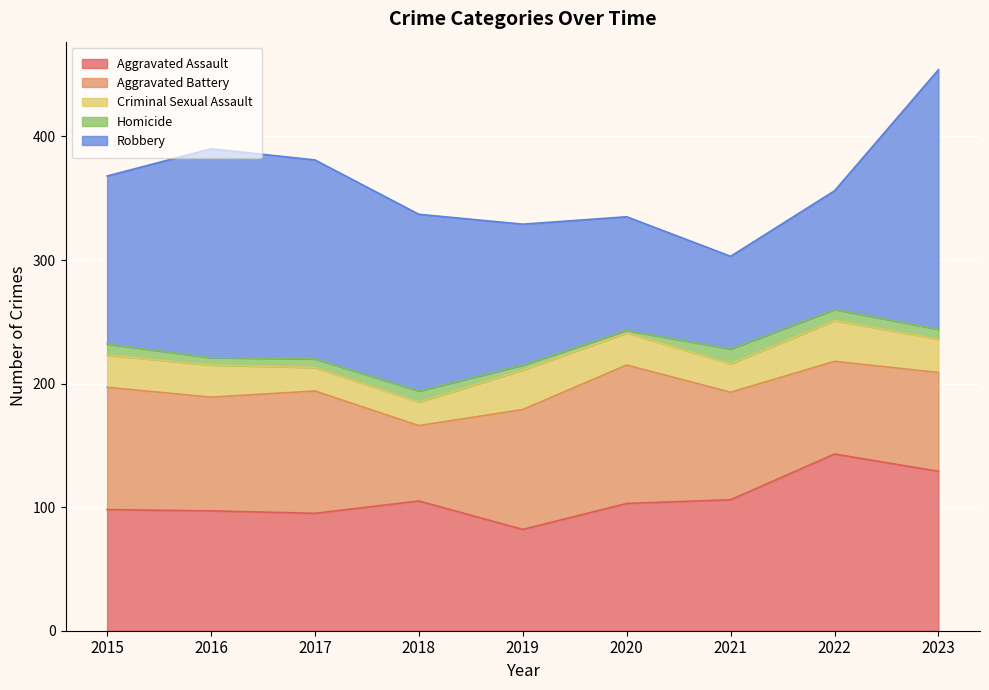

What is the value of the Homicide point at the 2nd from the left?

6